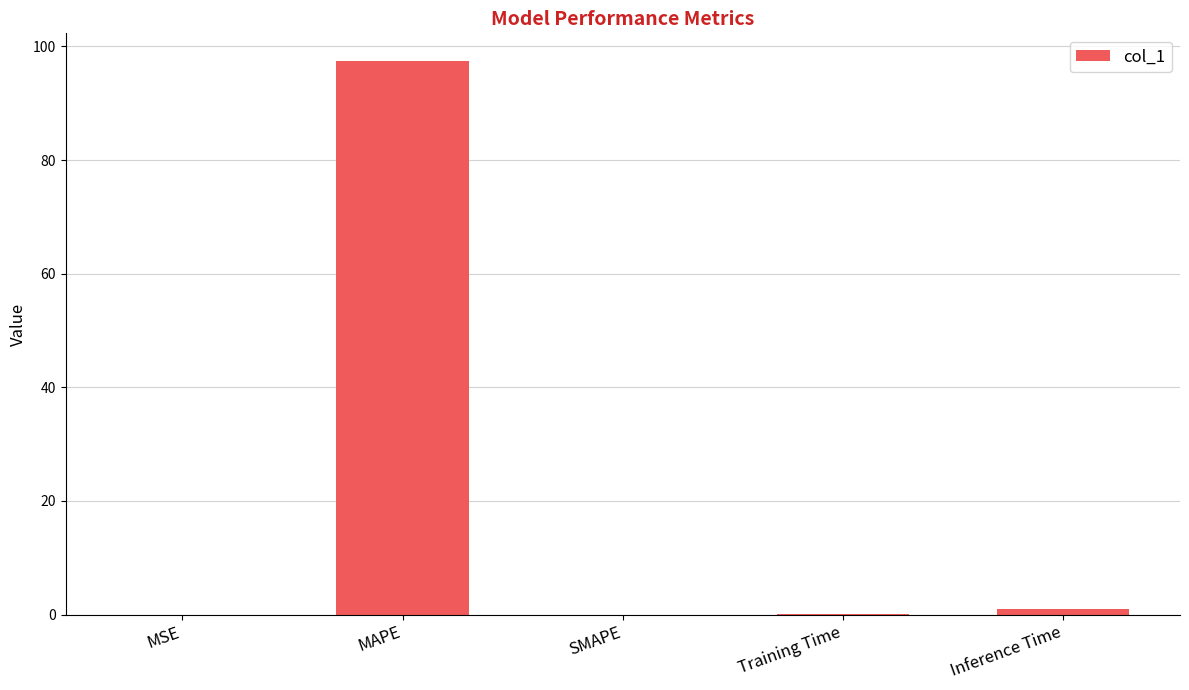

Which label corresponds to the largest value in the chart?

MAPE